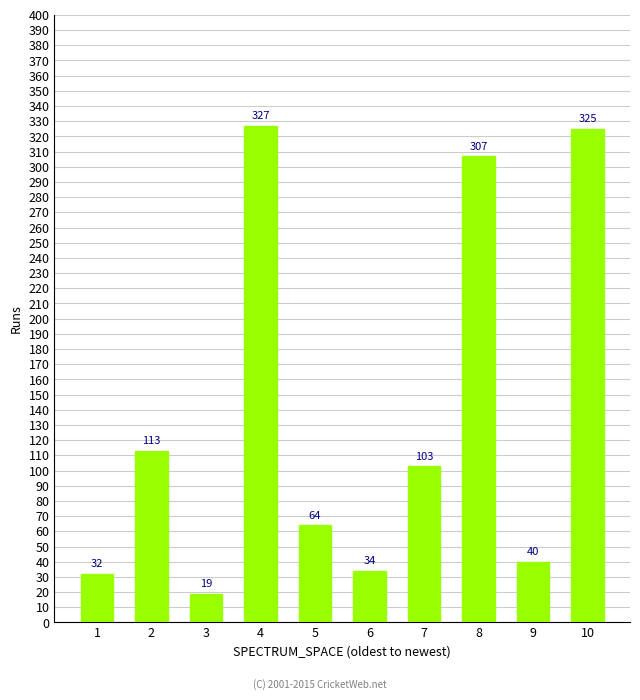

Rank the categories by value from highest to lowest.

4, 10, 8, 2, 7, 5, 9, 6, 1, 3